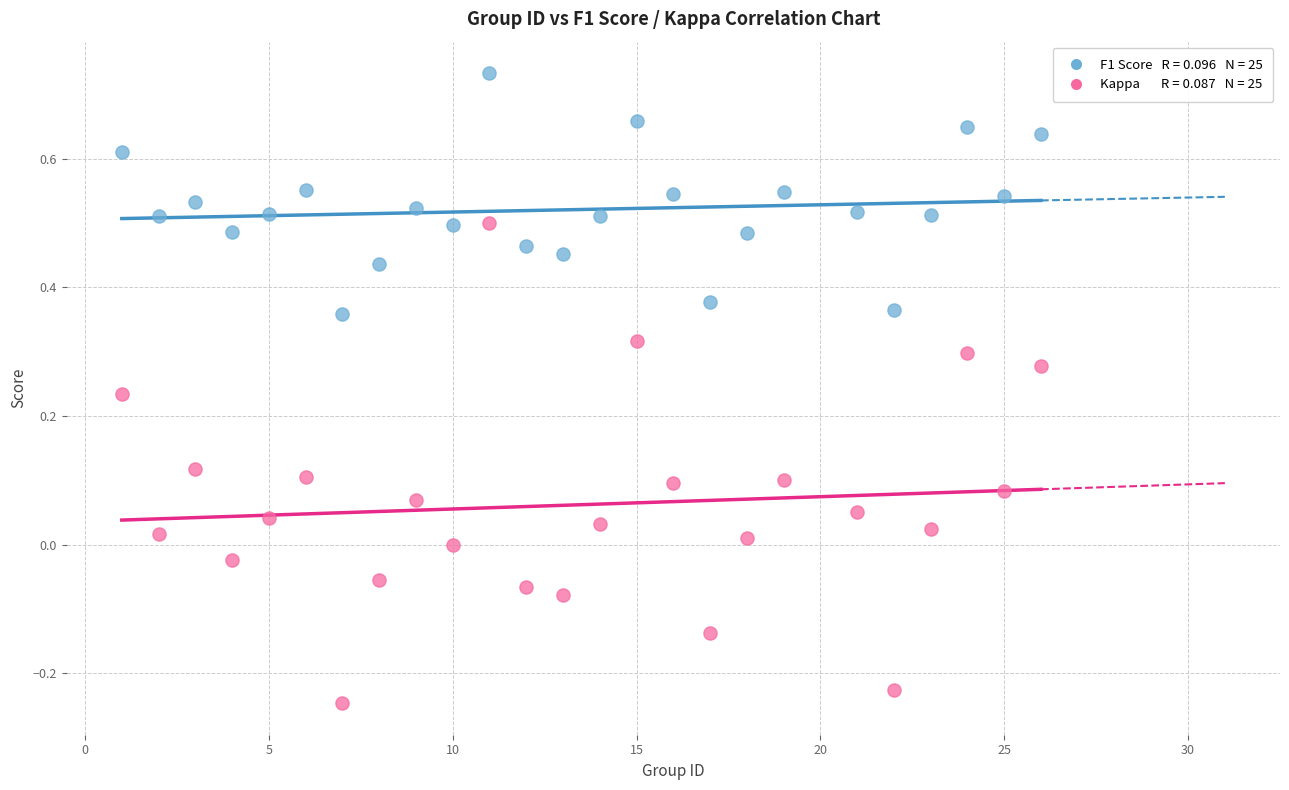

Across all data points, what is the range of Y values (max minus min)?

1.0